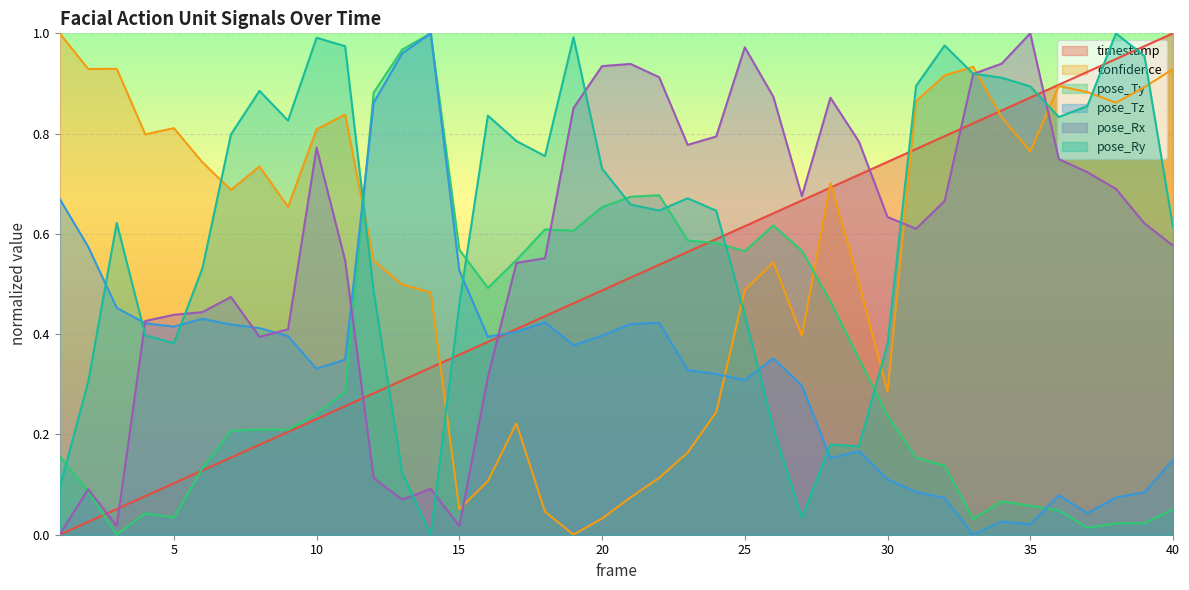

What is the highest value of the confidence series?

1.0